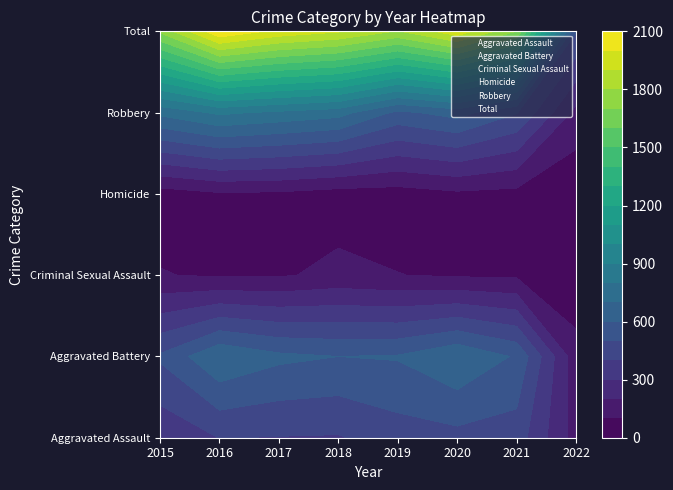

At 2015, list the series in order from largest to smallest.

Total, Robbery, Aggravated Battery, Aggravated Assault, Criminal Sexual Assault, Homicide